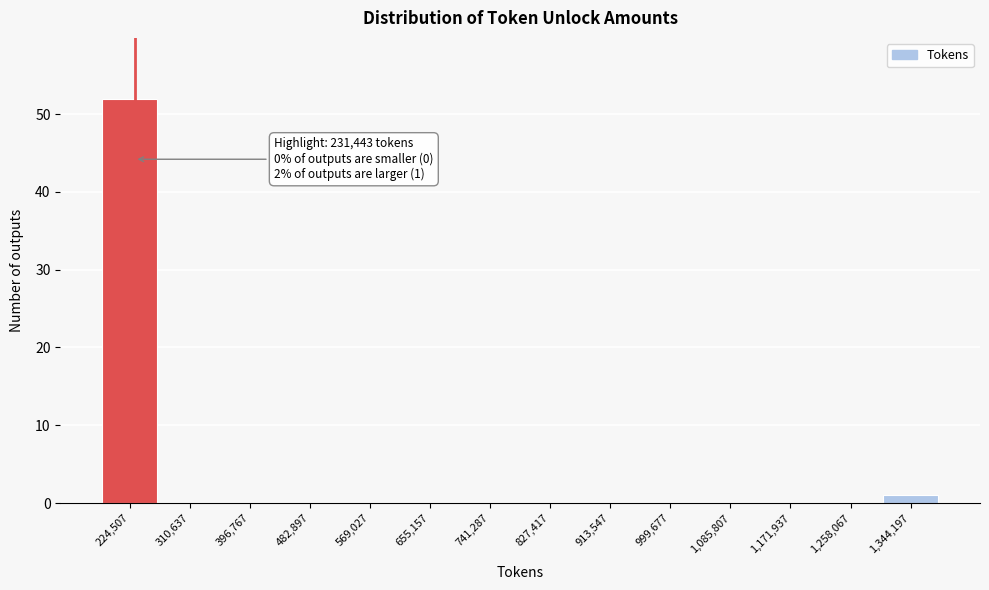

Which range on the x-axis has the tallest bar?

180000 to 270000